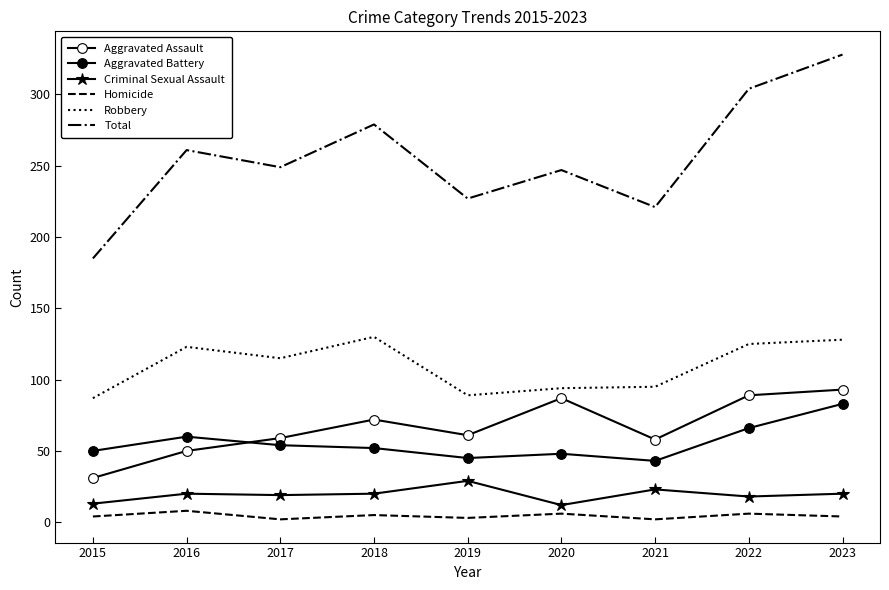

How many values in the Robbery series are below 115?

4